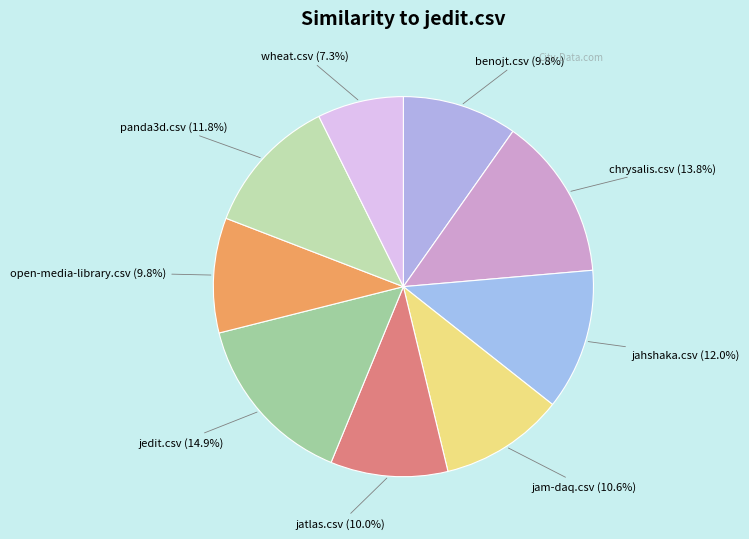

To the nearest percent, what percentage of the pie is open-media-library.csv?

10%